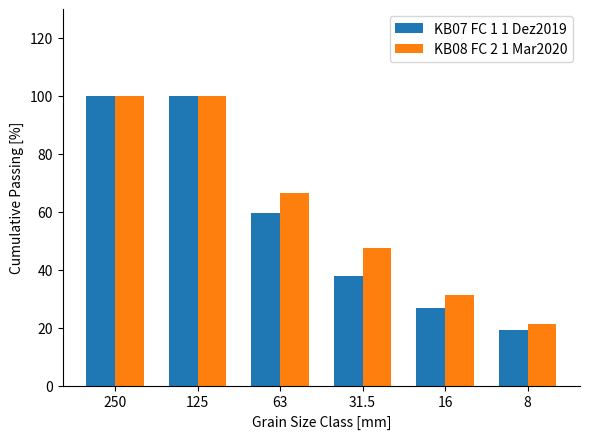

Reading left to right, extract all data points from this chart.

KB07 FC 1 1 Dez2019: 100.0	100.0	59.7	37.9	26.7	19.0
KB08 FC 2 1 Mar2020: 100.0	100.0	66.6	47.7	31.4	21.3